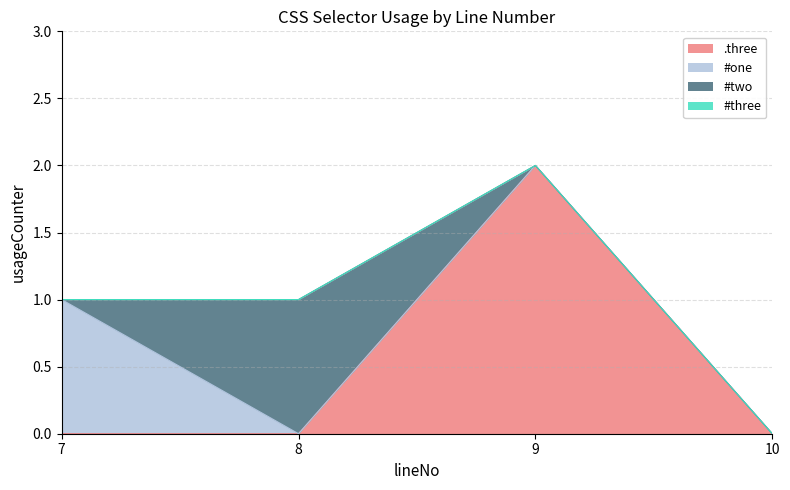

Rank the series by their maximum value, from highest to lowest.

.three, #one, #two, #three